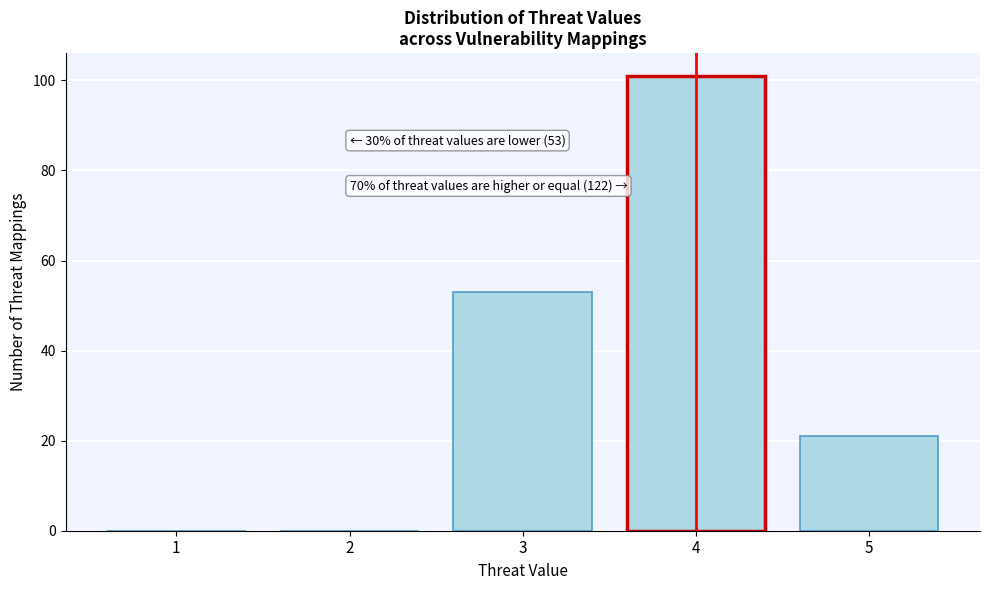

Reading right to left, extract all data points from this chart.

5=21	4=101	3=53	2=0	1=0